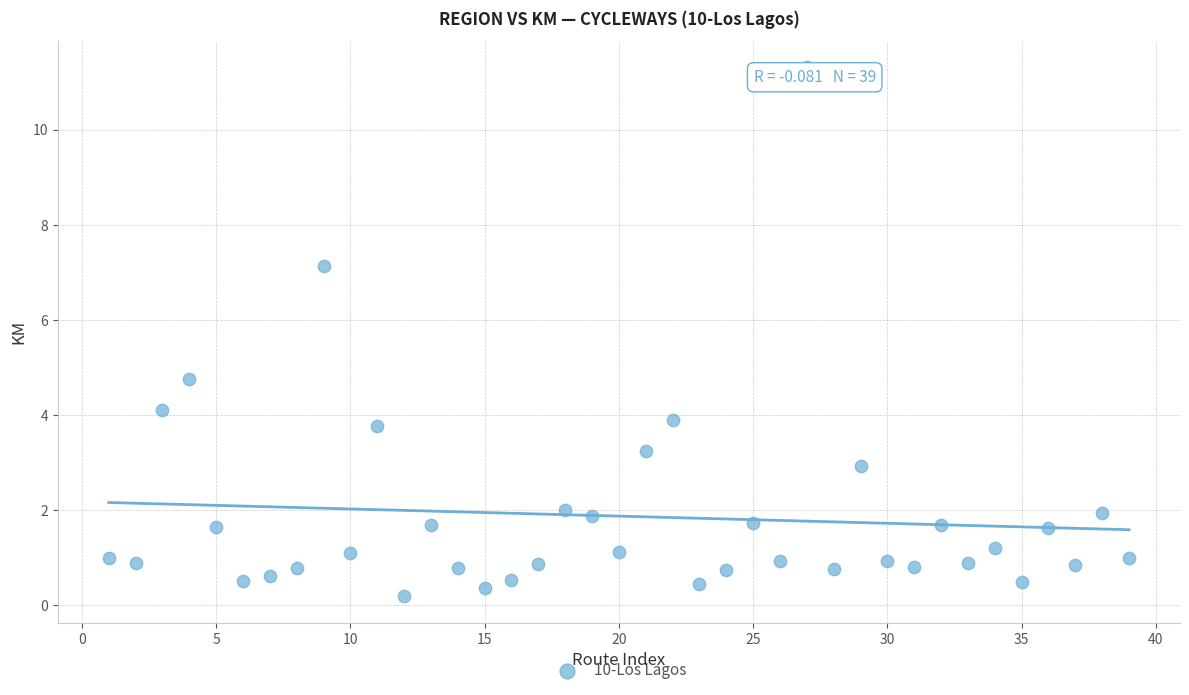

What Y value in the scatter plot is closest to 5?

4.8